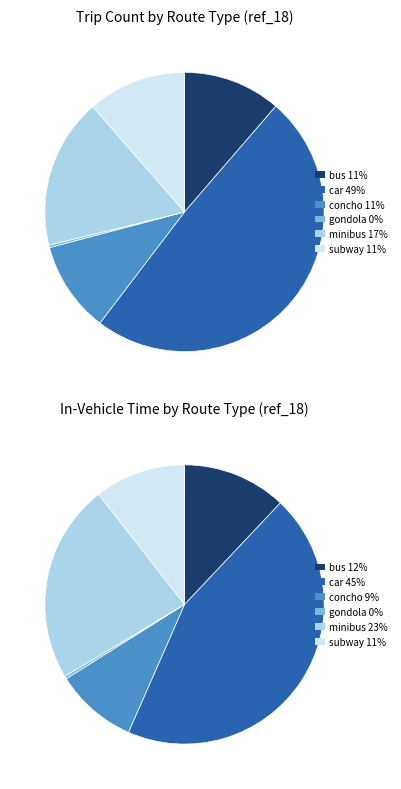

How much of the chart is everything except concho?

89.5%